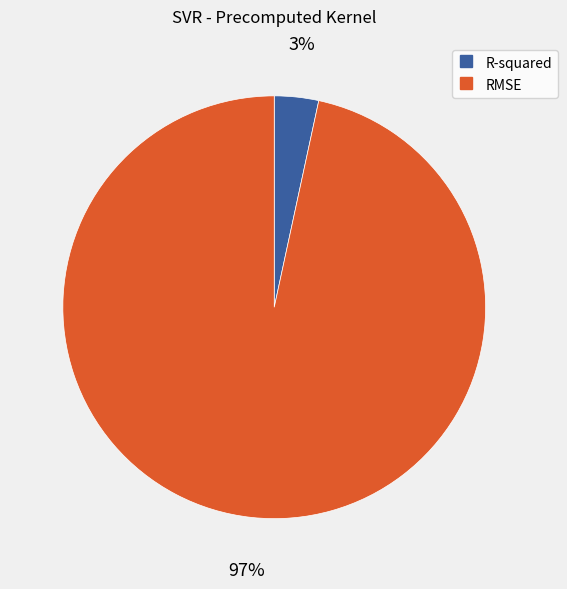

Do RMSE and R-squared together represent more than half of the pie?

Yes